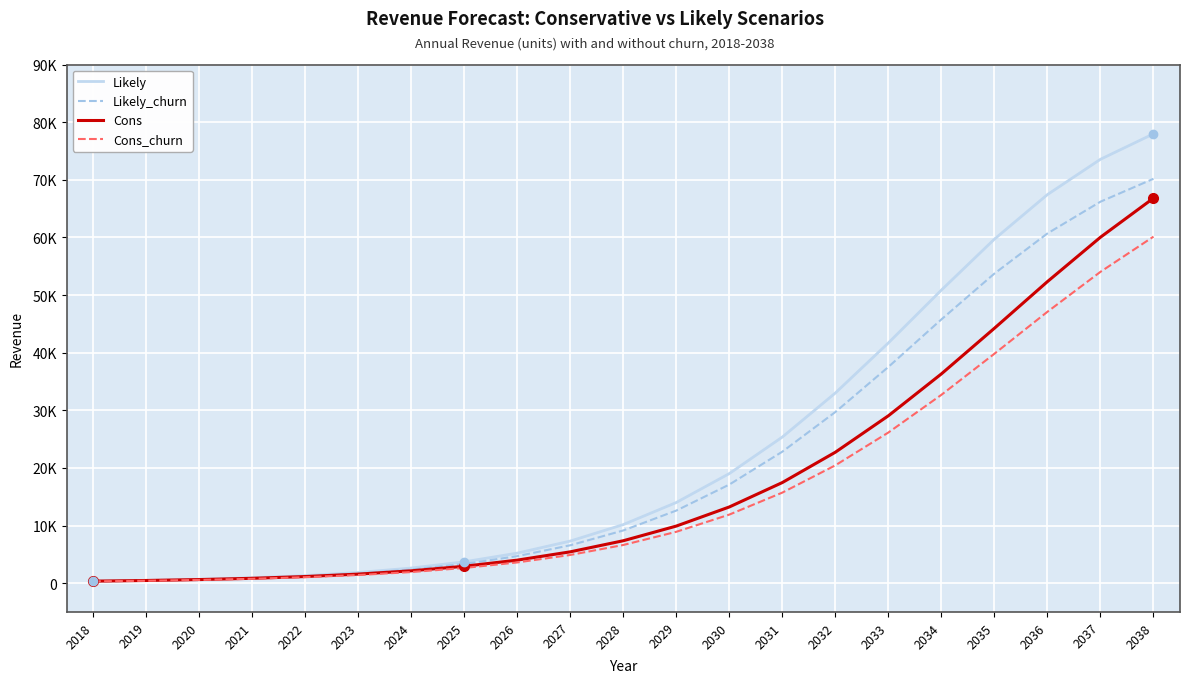

What is the value of the Cons_churn point at the 18th from the left?

39808.8